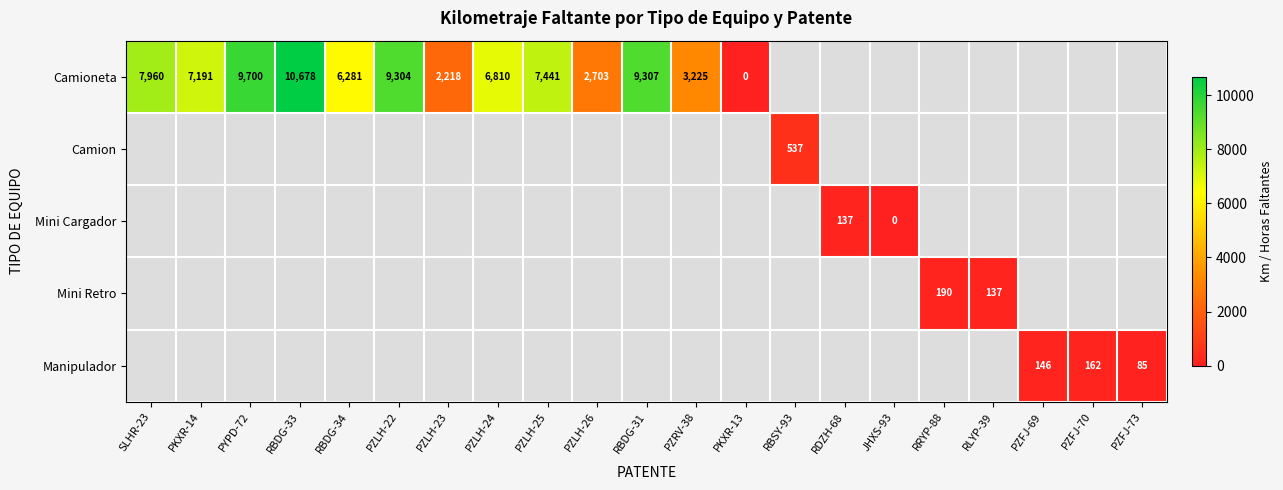

Which has a higher value, PZFJ-73 or PYPD-72?

PYPD-72